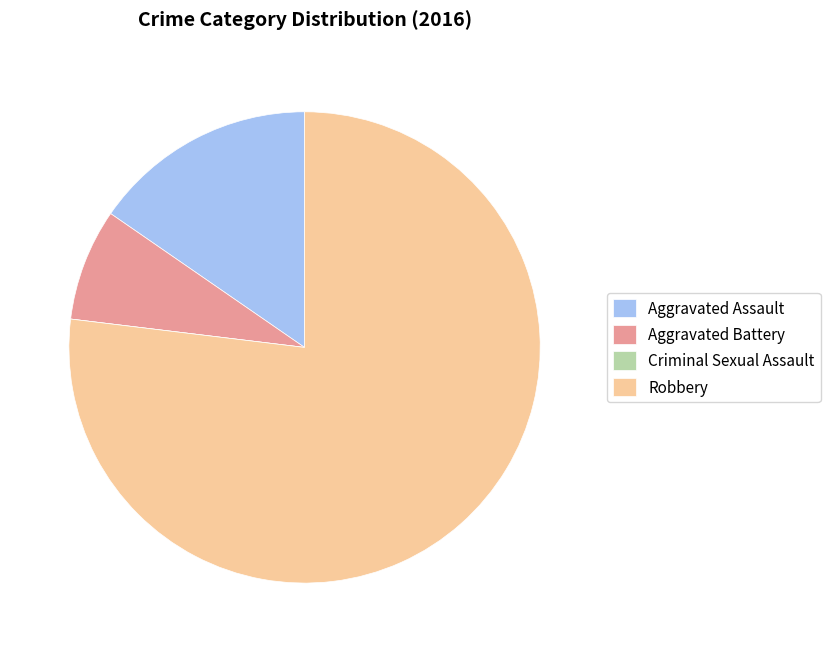

Which has a higher value, Aggravated Battery or Aggravated Assault?

Aggravated Assault